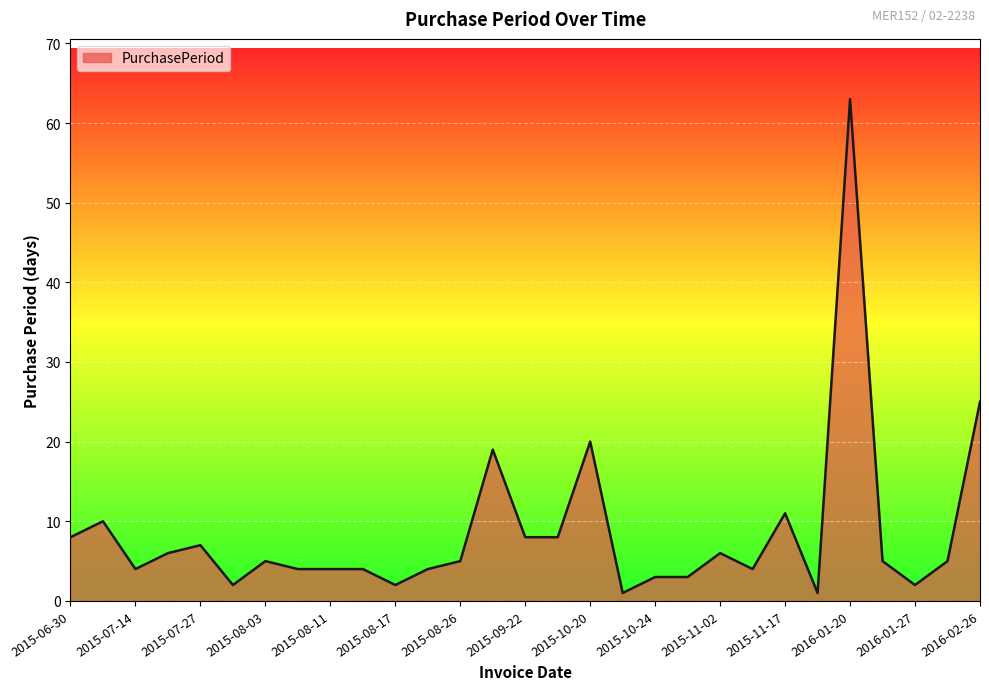

Reading left to right, list all the values displayed in this chart.

8	10	4	6	7	2	5	4	4	4	2	4	5	19	8	8	20	1	3	3	6	4	11	1	63	5	2	5	25